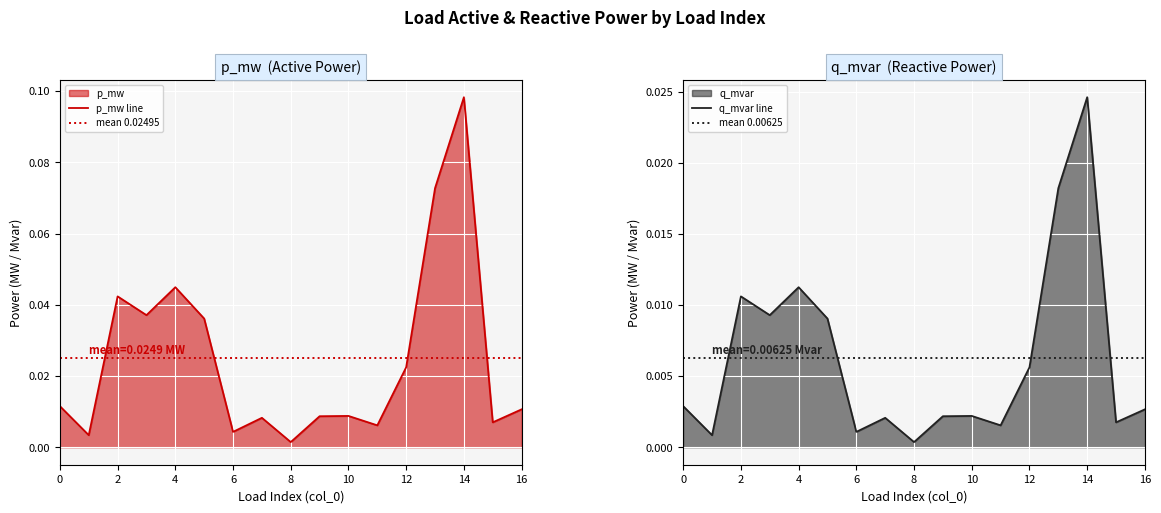

Where is q_mvar nearest to the value 0?

8